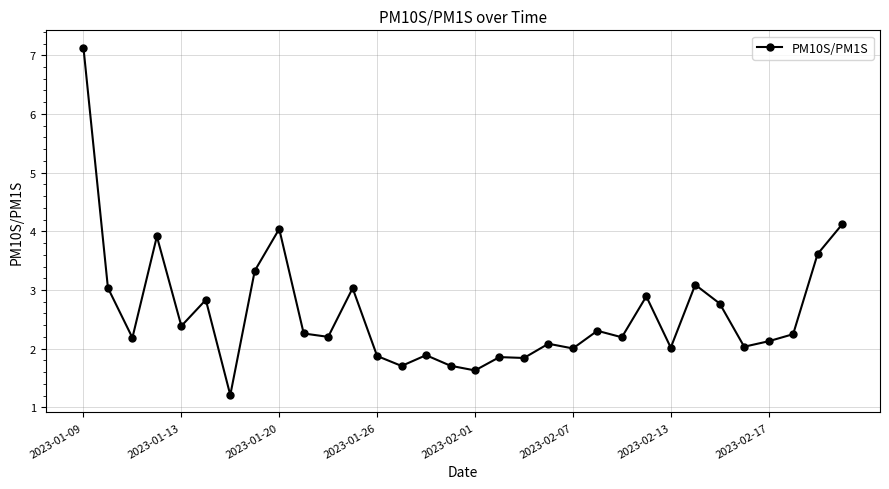

True or false: there are more than 0 points higher than both neighbors.

True